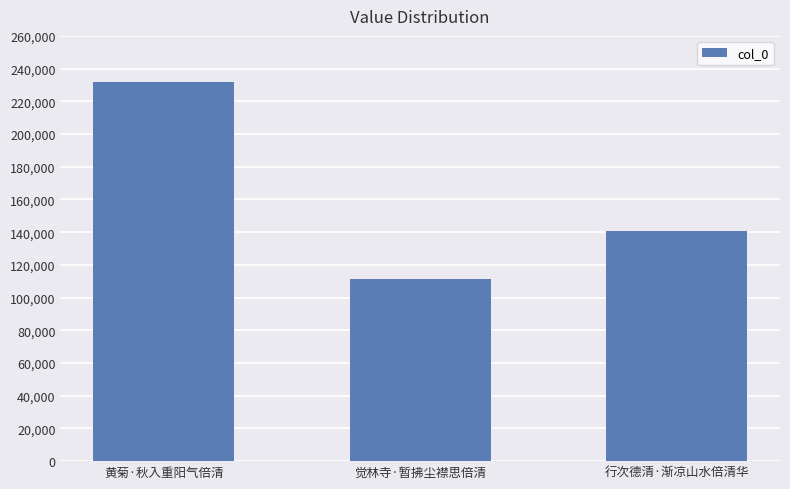

How many bars are there in total?

3